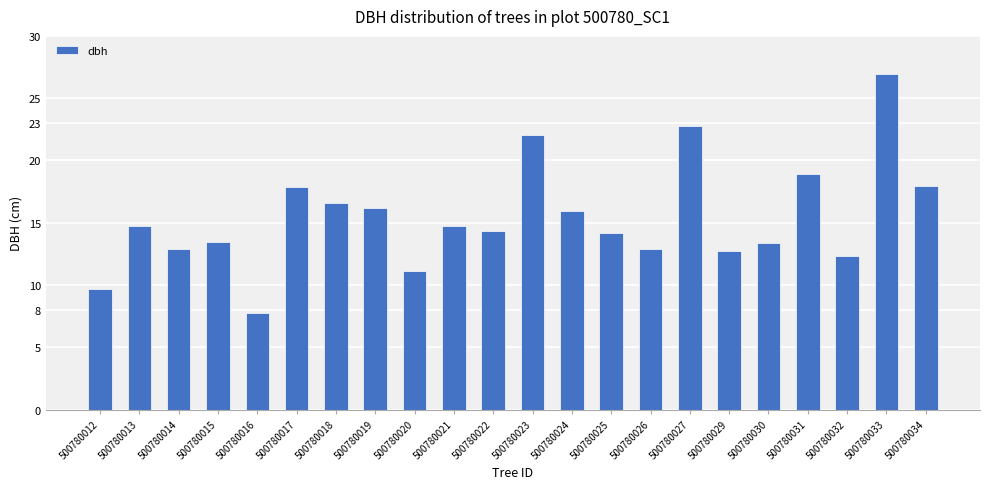

The value at 500780015 is 13.4. True or false?

True